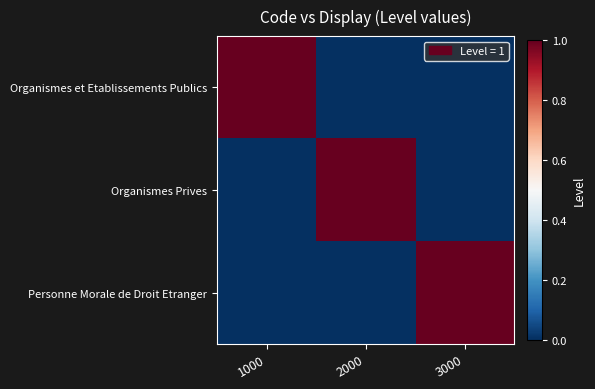

How many distinct data groups are displayed?

3